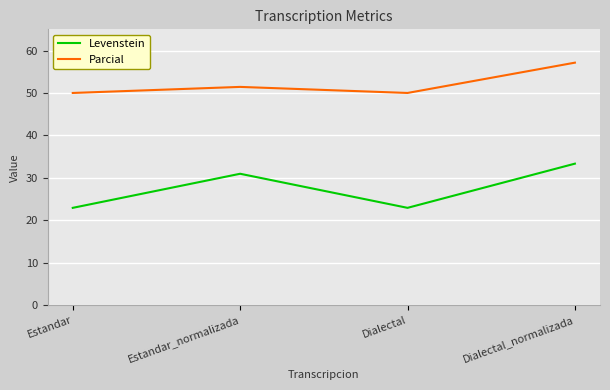

What is the average value of the Parcial series?

52.1